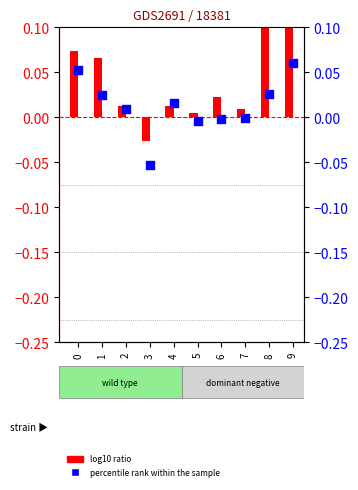

Which series contains the highest Y value?

log10 ratio